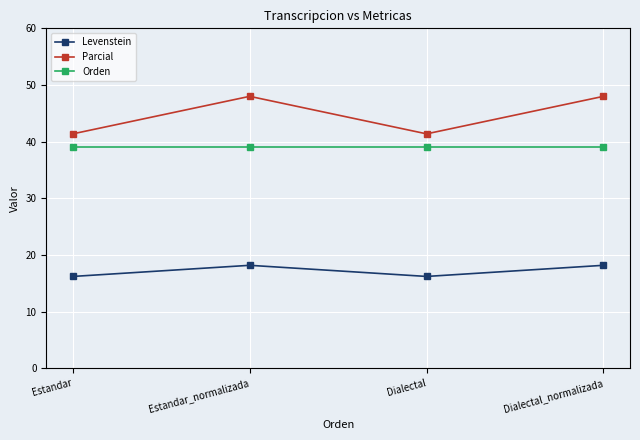

True or false: Orden and Levenstein intersect in this chart.

False